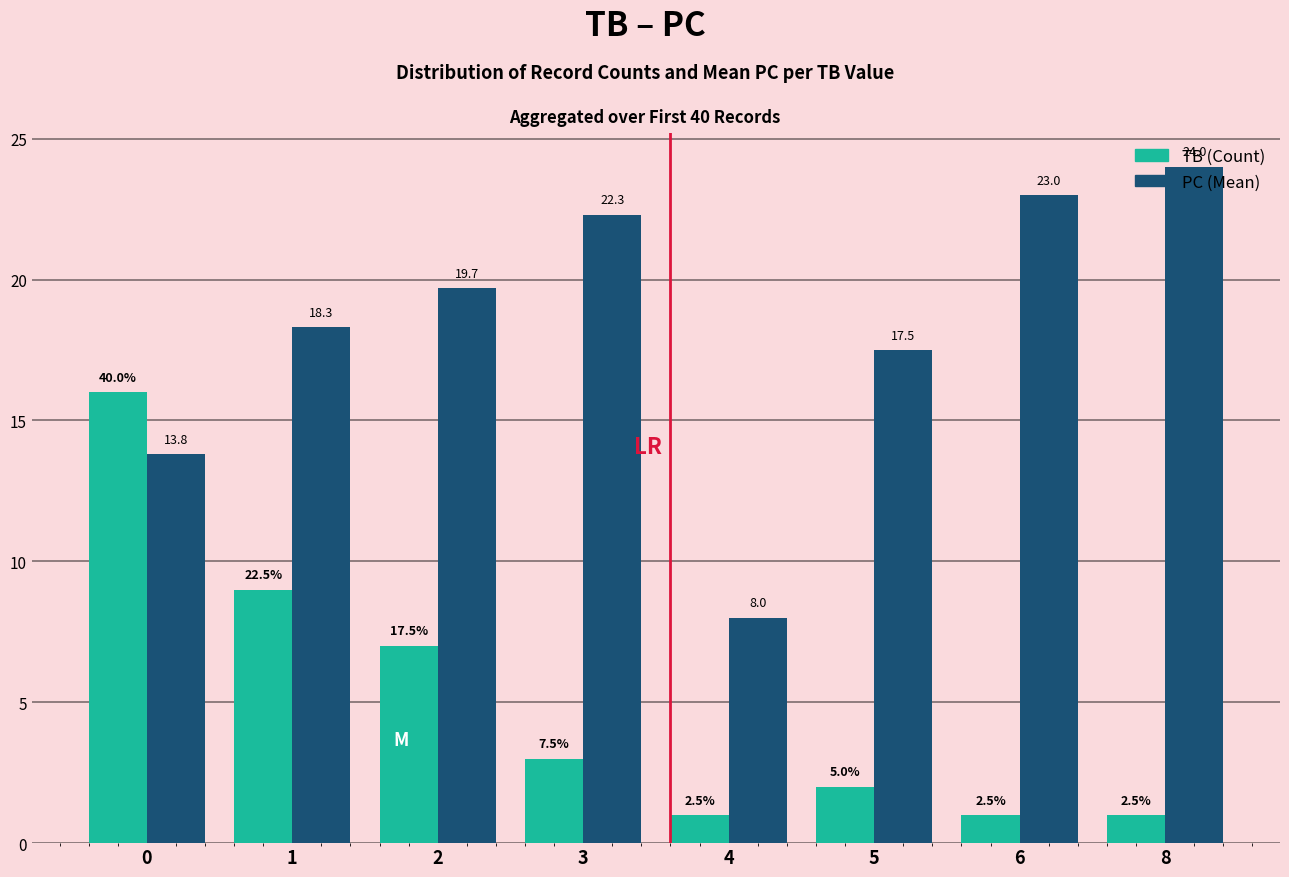

Reading left to right, list all the values displayed in this chart.

TB (Count): 16.0	9.0	7.0	3.0	1.0	2.0	1.0	1.0
PC (Mean): 13.8	18.3	19.7	22.3	8.0	17.5	23.0	24.0